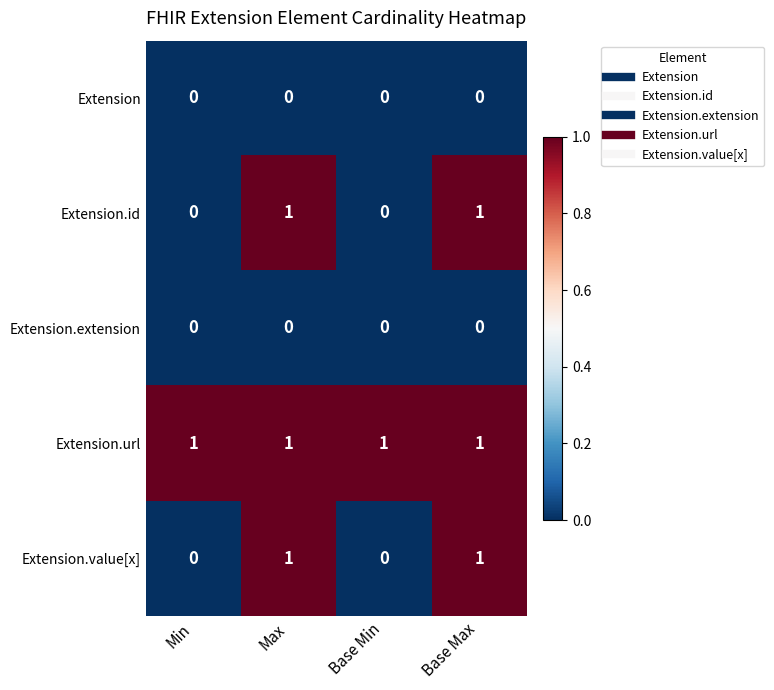

Is it true that Extension equals 0 at Max?

True